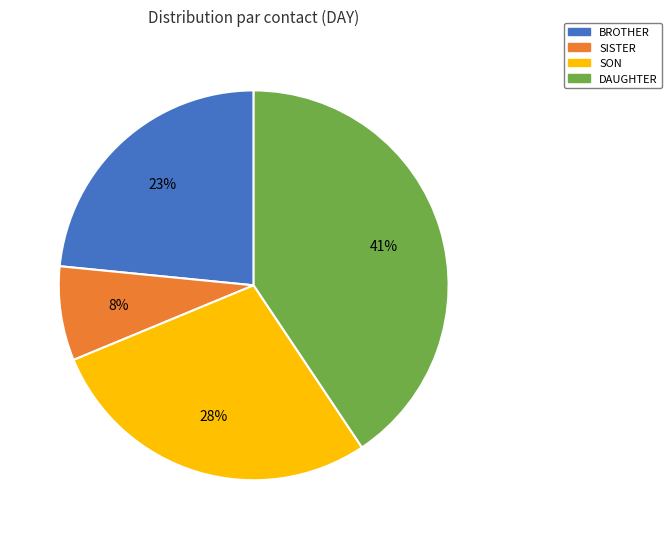

How many segments does this pie chart have?

4